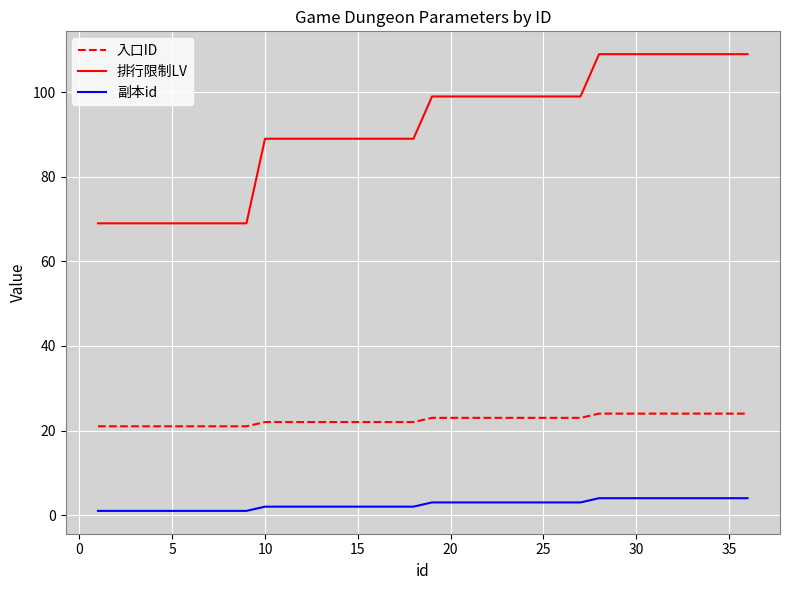

What is the minimum value for 排行限制LV?

69